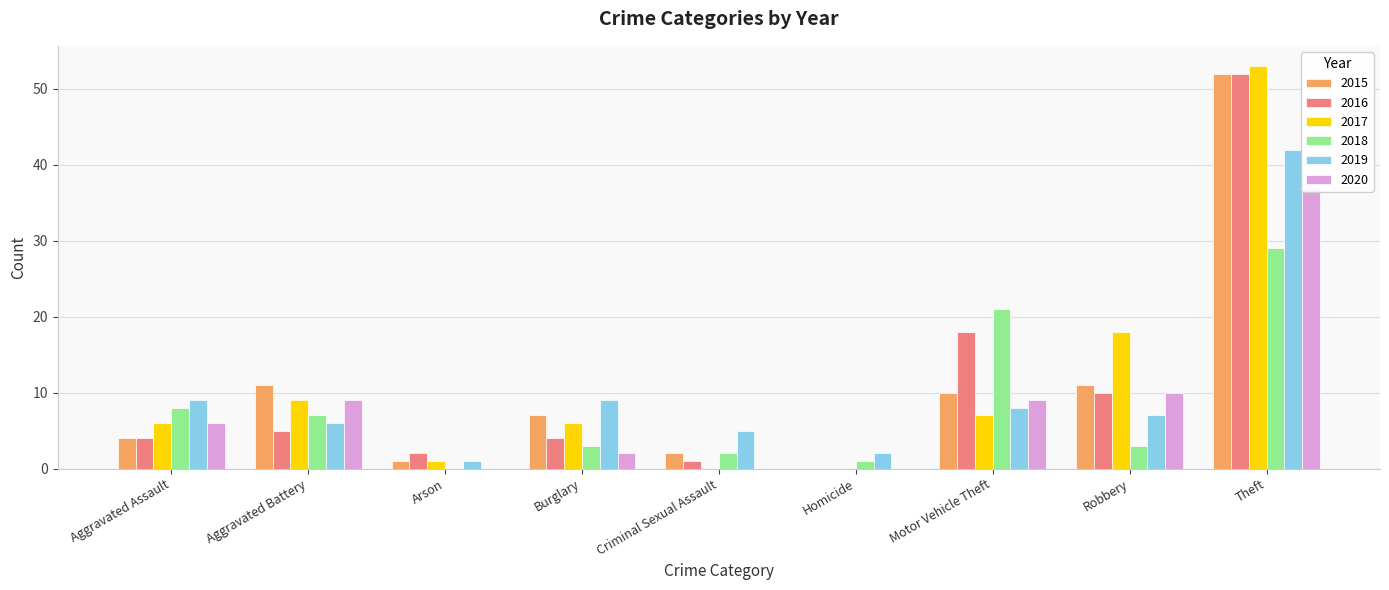

What is the sum of the 2020 values at Robbery and Theft?

47